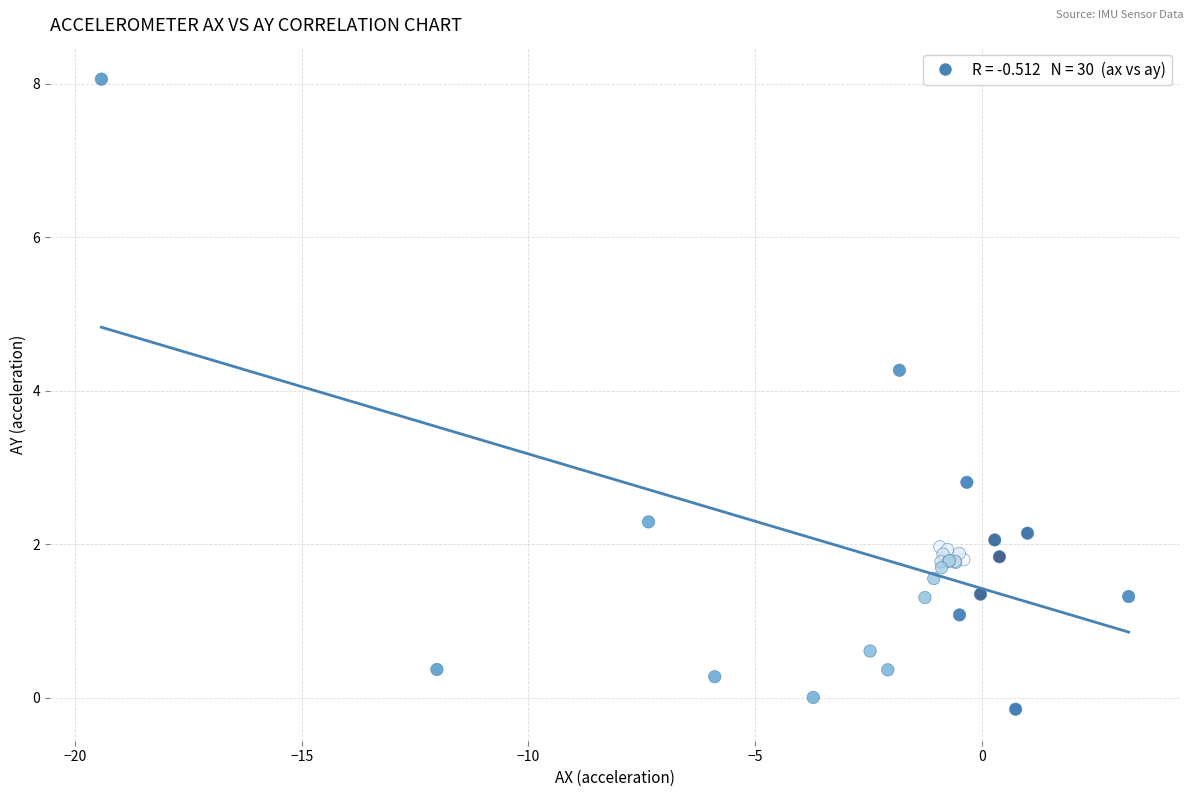

What Y value in the scatter plot is closest to 3?

2.8